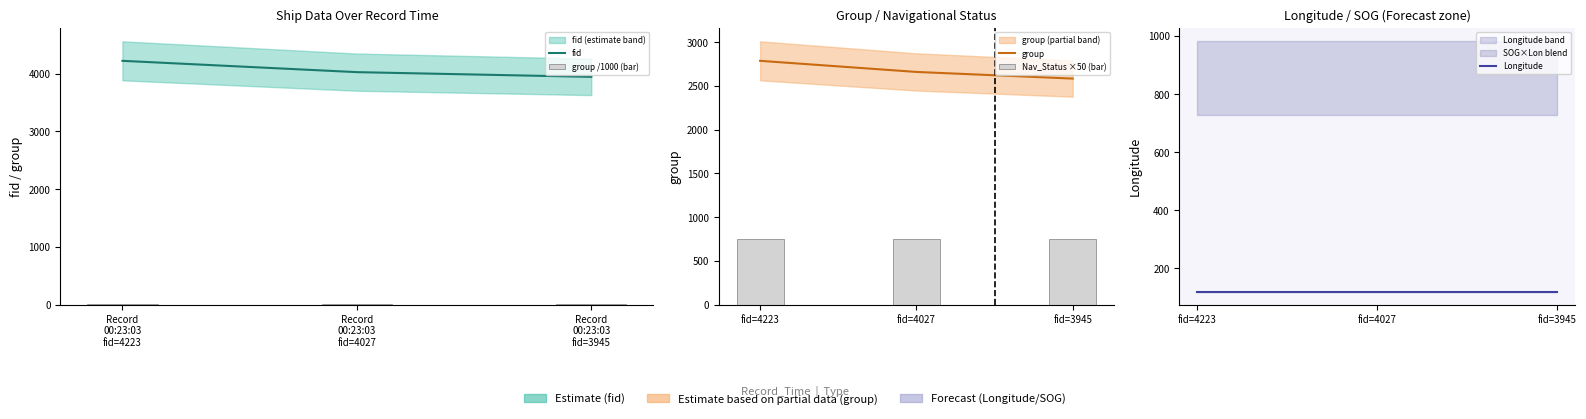

At Record
00:23:03
fid=4223, list the series in order from smallest to largest.

group /1000 (bar), Longitude, Nav_Status ×50 (bar), group, fid